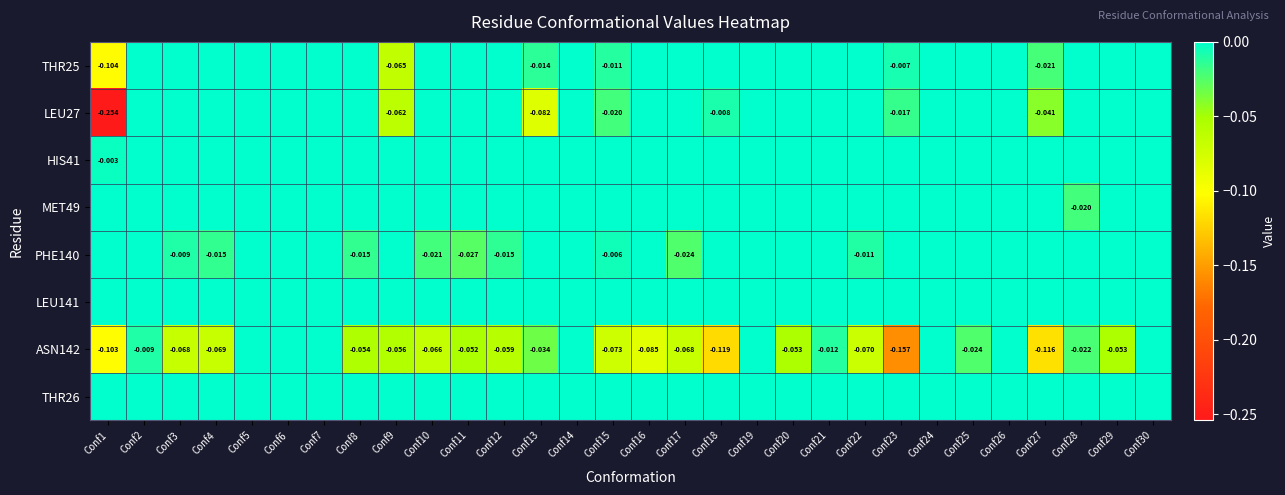

The value of HIS41 at Conf8 is -0.0. True or false?

False